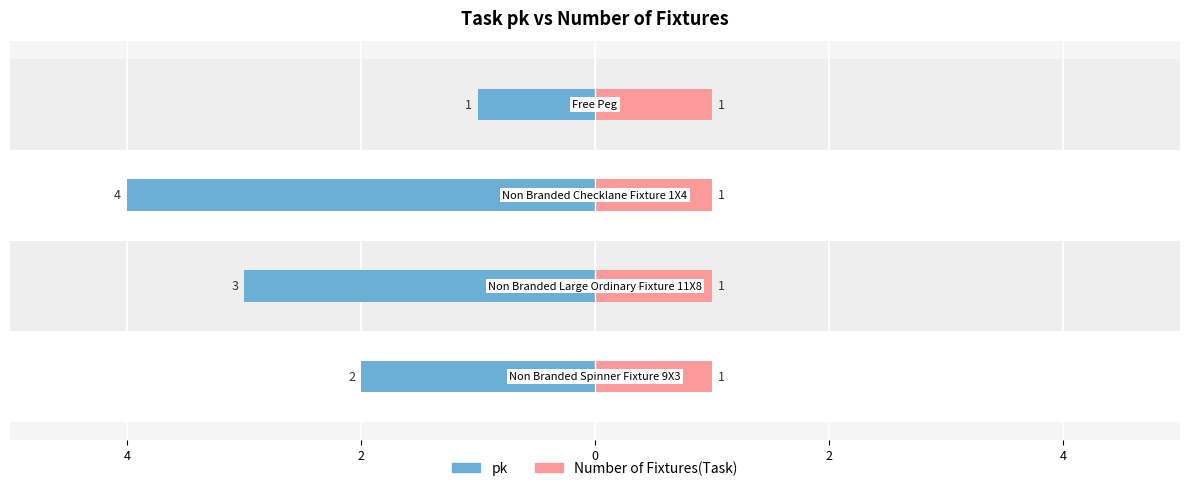

Which series changed the most between 4 and 2?

pk